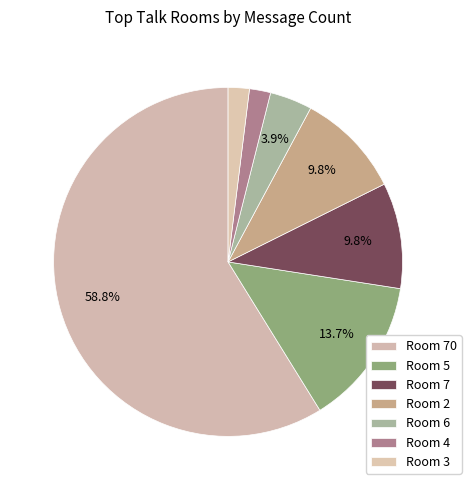

How many slices are in this pie chart?

7